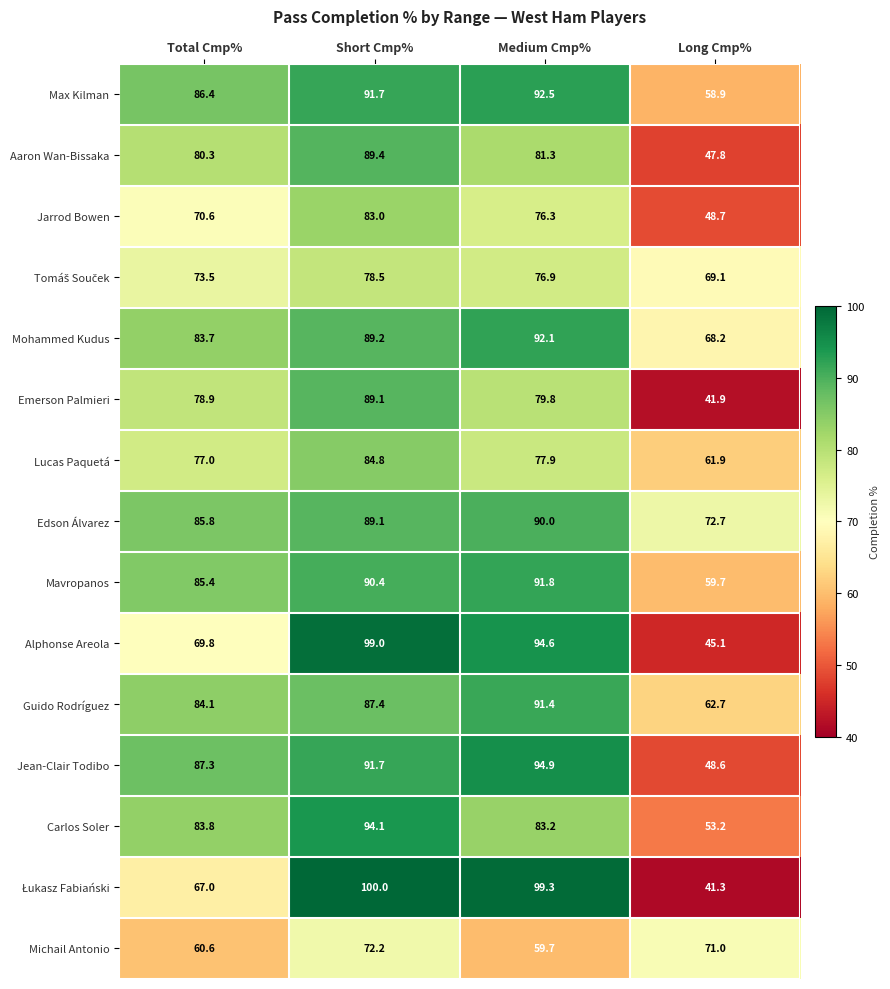

What is the sum of the Carlos Soler values at Short Cmp% and Long Cmp%?

147.3